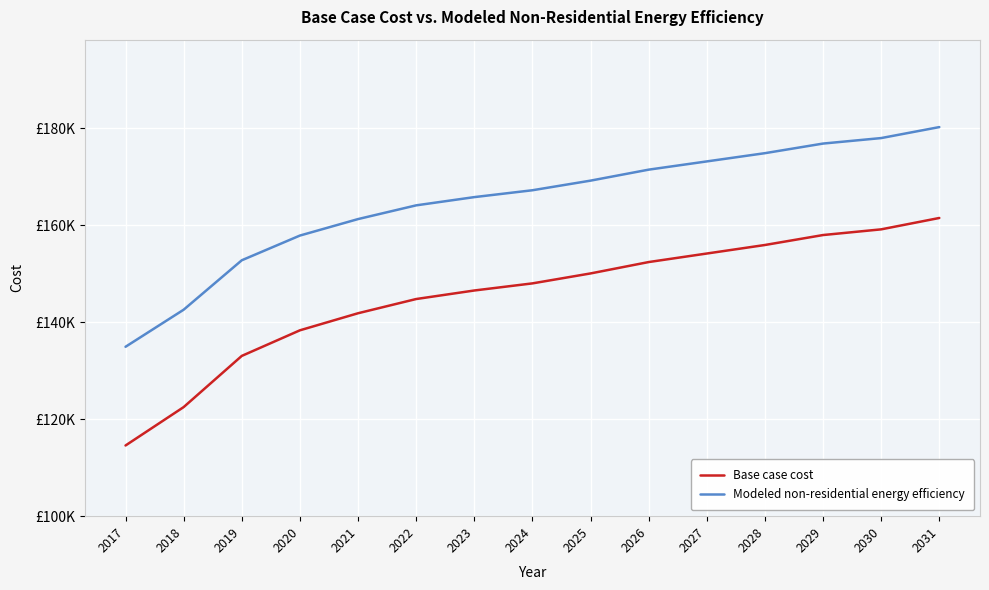

What is the difference between the second highest and minimum values in the Base case cost series?

44554.0